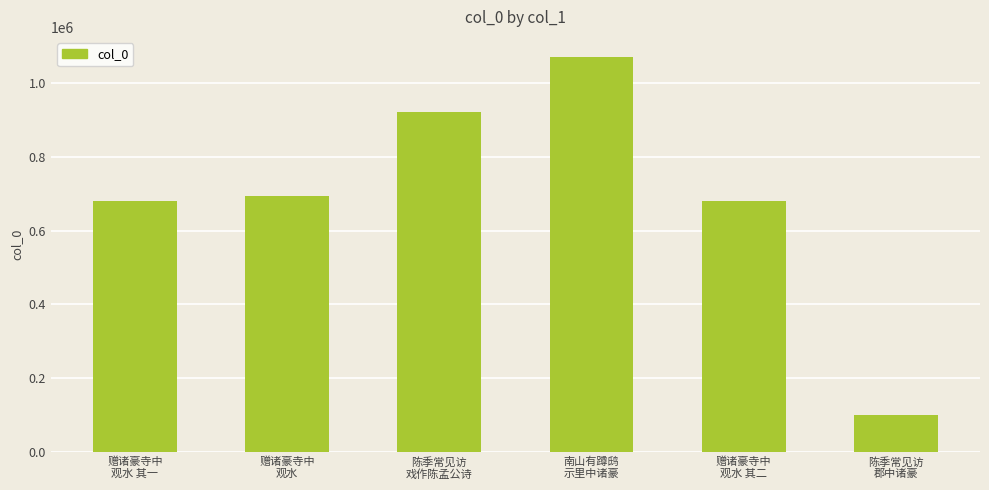

What is the sum of all values?

4146812